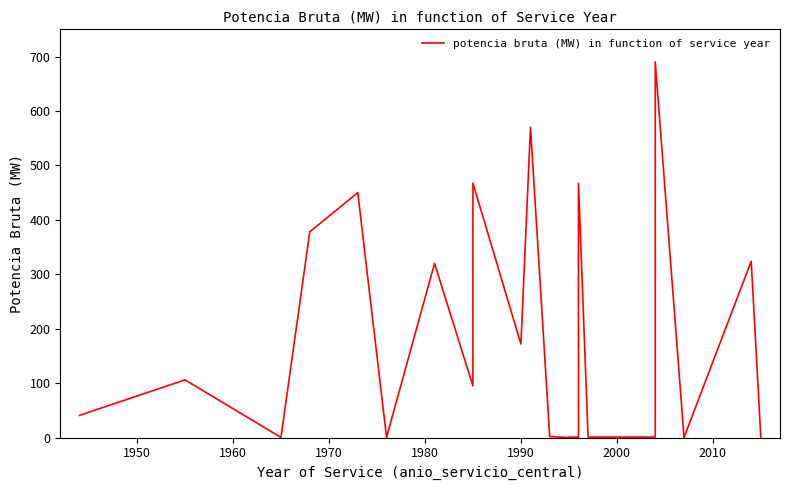

Does the chart display data point markers on the line(s)?

No